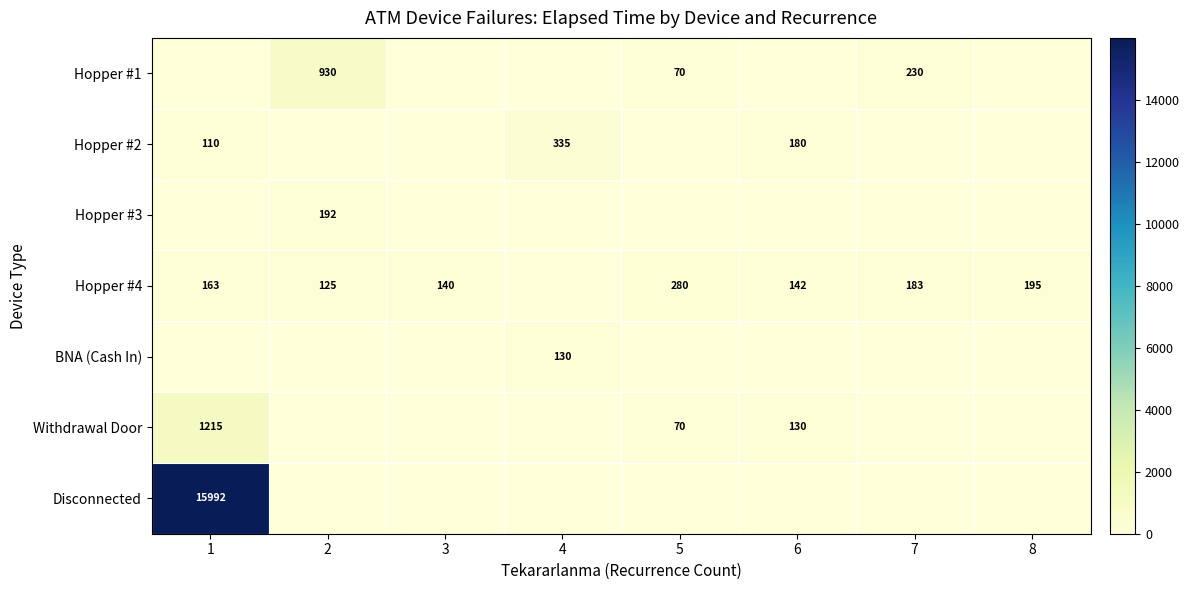

The value of Hopper #4 at 8 is 63. True or false?

False